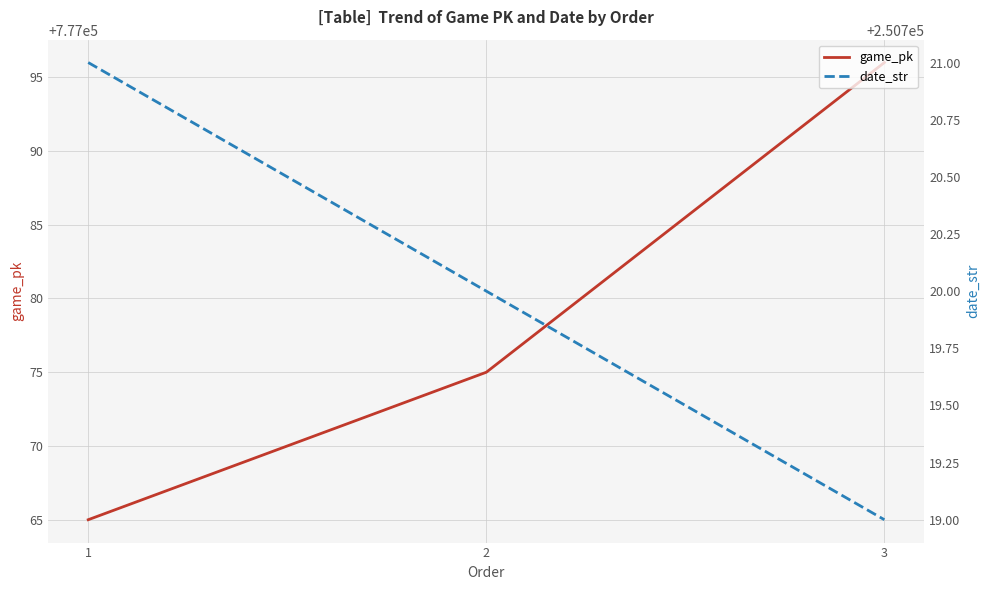

Which series has the largest total across all categories?

game_pk